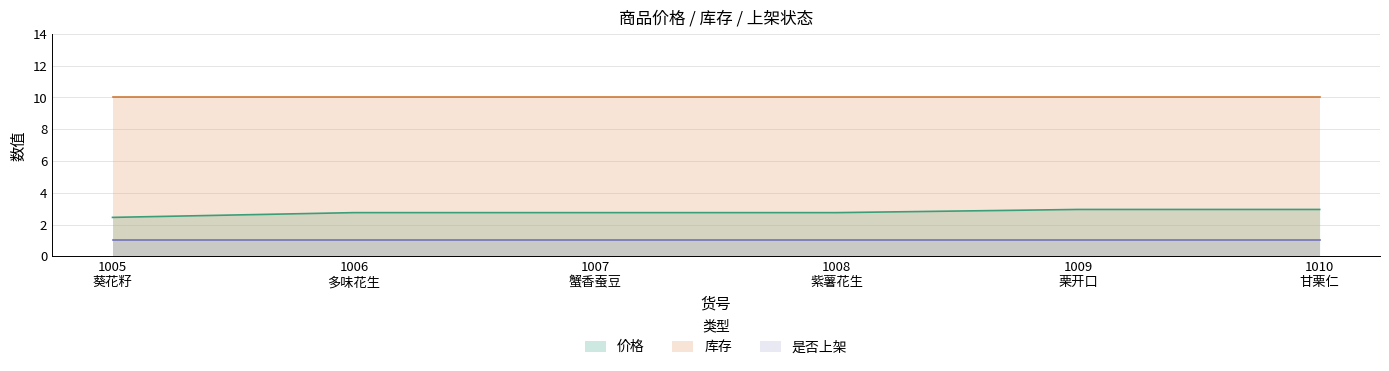

List the series in order of their peak value, lowest first.

是否上架, 价格, 库存